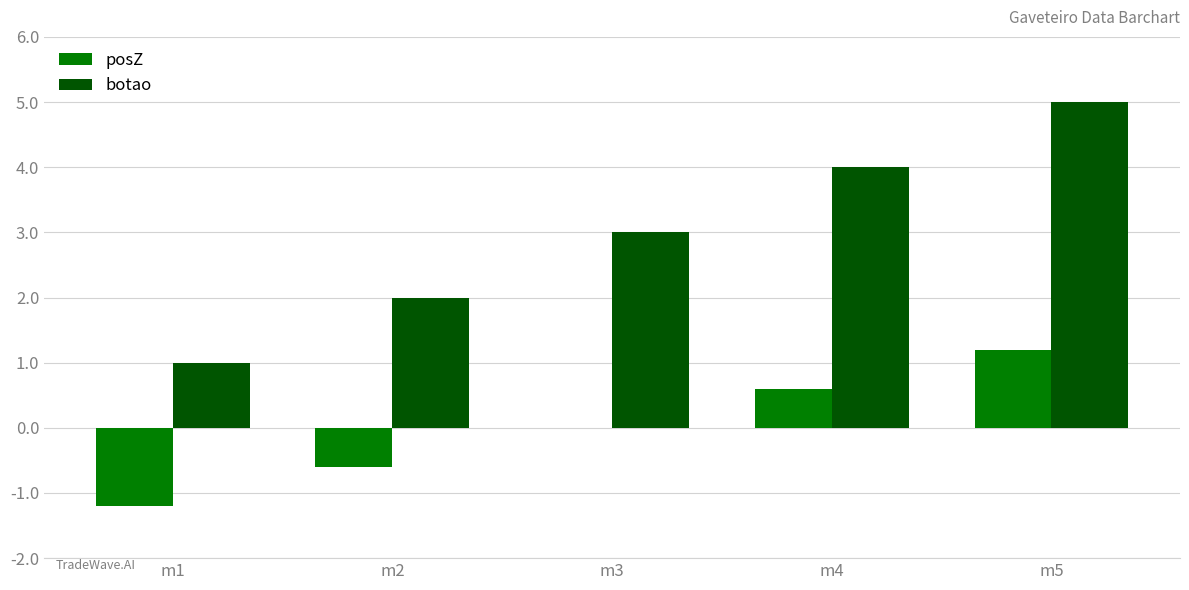

Between m3 and m4, which series saw the biggest shift?

botao